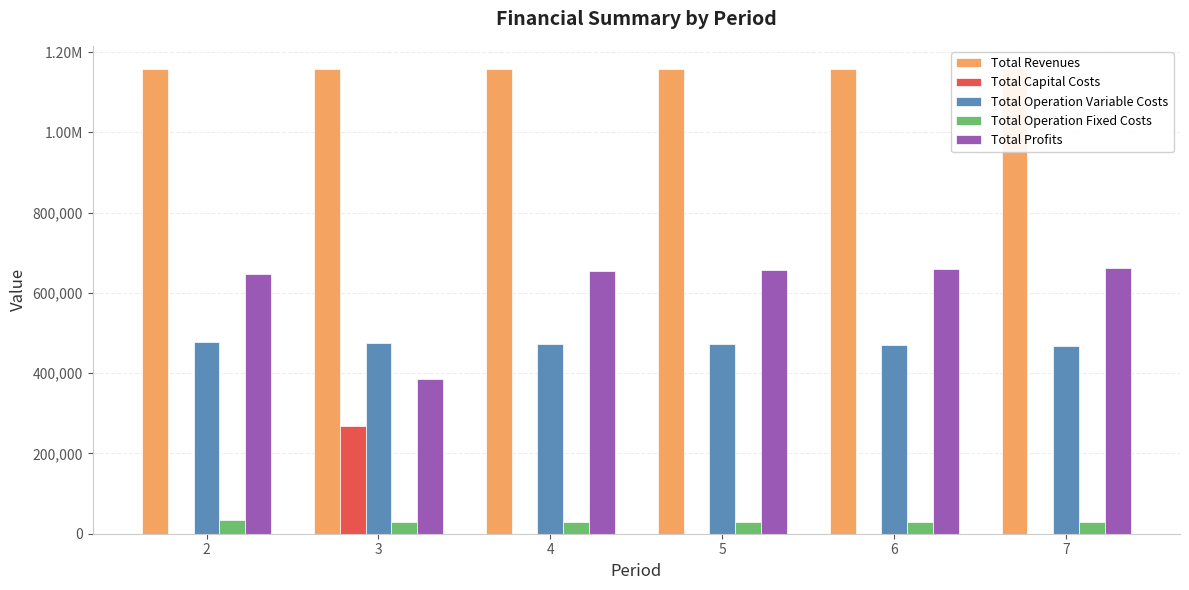

Between 3 and 7, which series saw the biggest shift?

Total Profits